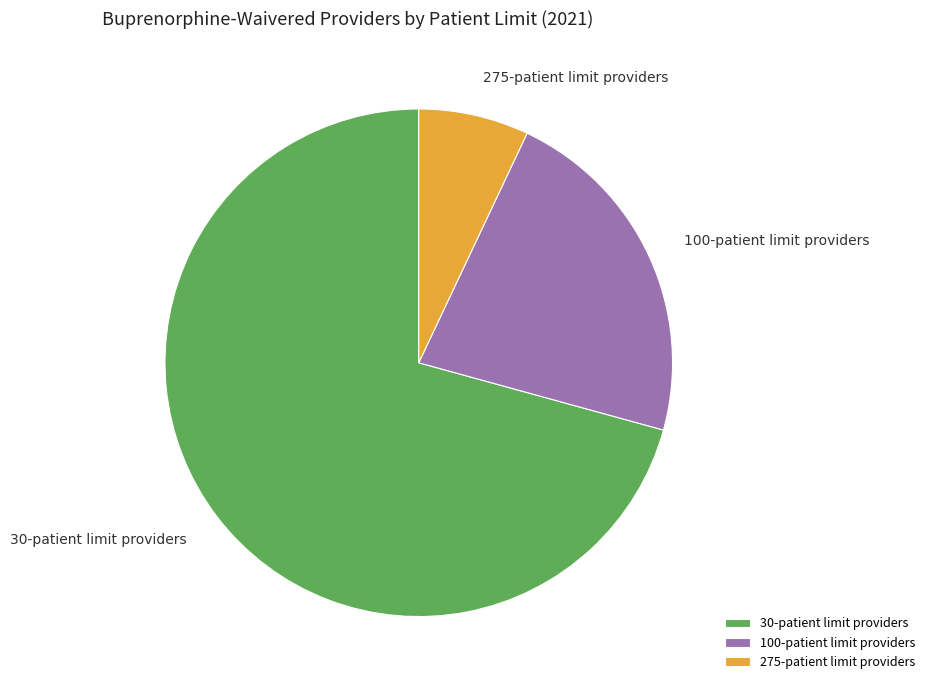

Is there a majority slice in this chart?

Yes